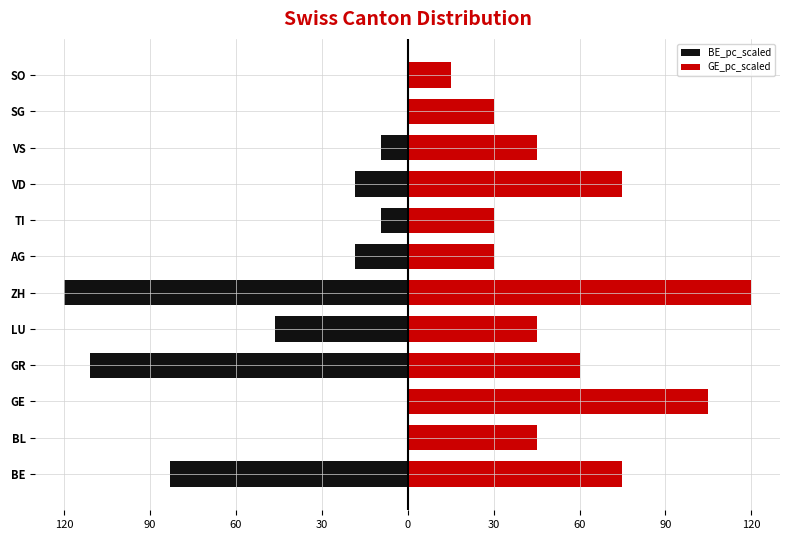

At 11, list the series in order from smallest to largest.

BE_pc_scaled, GE_pc_scaled